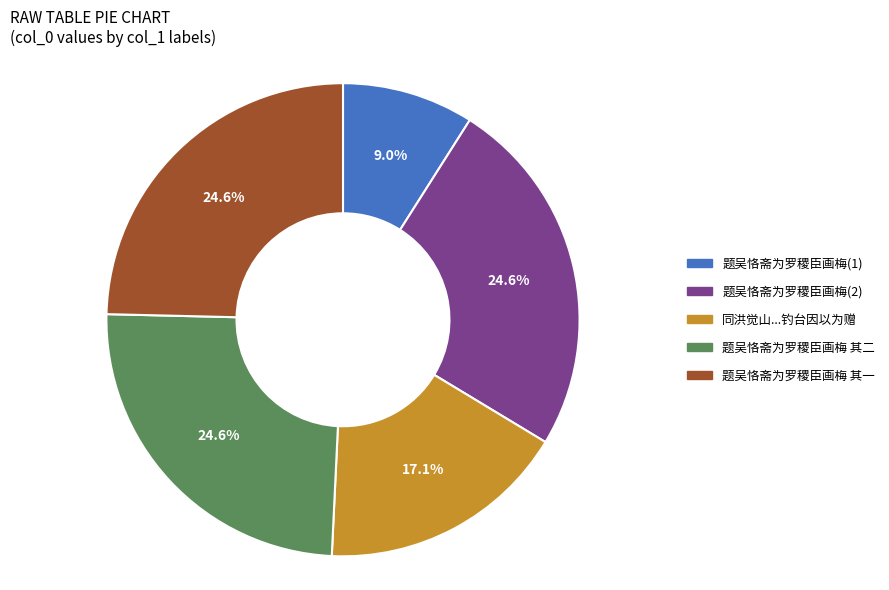

What is the ratio of the value at 题吴恪斋为罗稷臣画梅 其二 to the value at 题吴恪斋为罗稷臣画梅(2)?

1.0